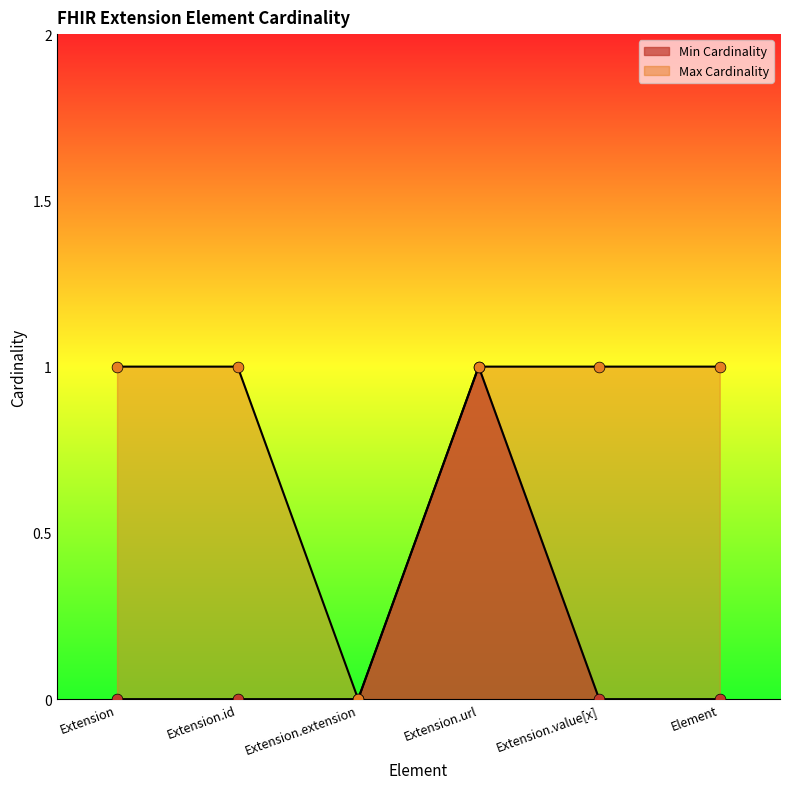

What are all the series names shown in the legend?

Min Cardinality, Max Cardinality